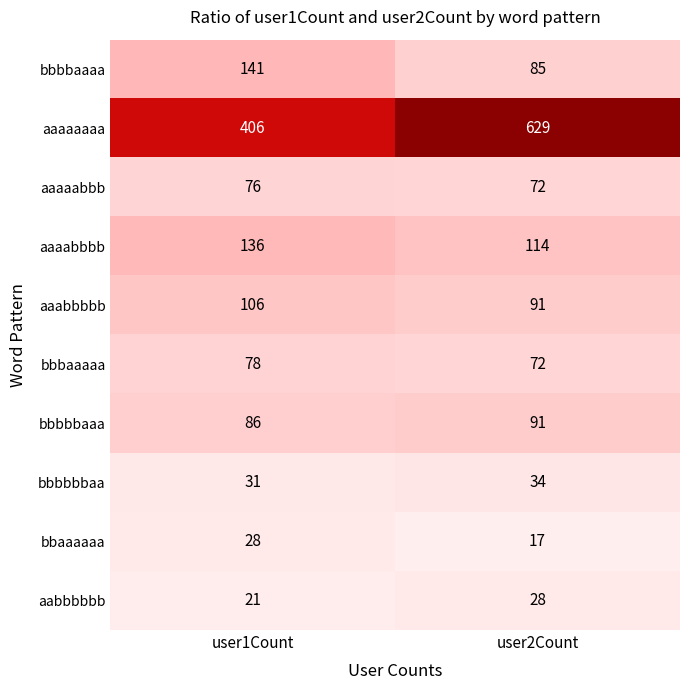

Reading right to left, what are all the values shown in this chart?

bbbbaaaa: 85	141
aaaaaaaa: 629	406
aaaaabbb: 72	76
aaaabbbb: 114	136
aaabbbbb: 91	106
bbbaaaaa: 72	78
bbbbbaaa: 91	86
bbbbbbaa: 34	31
bbaaaaaa: 17	28
aabbbbbb: 28	21